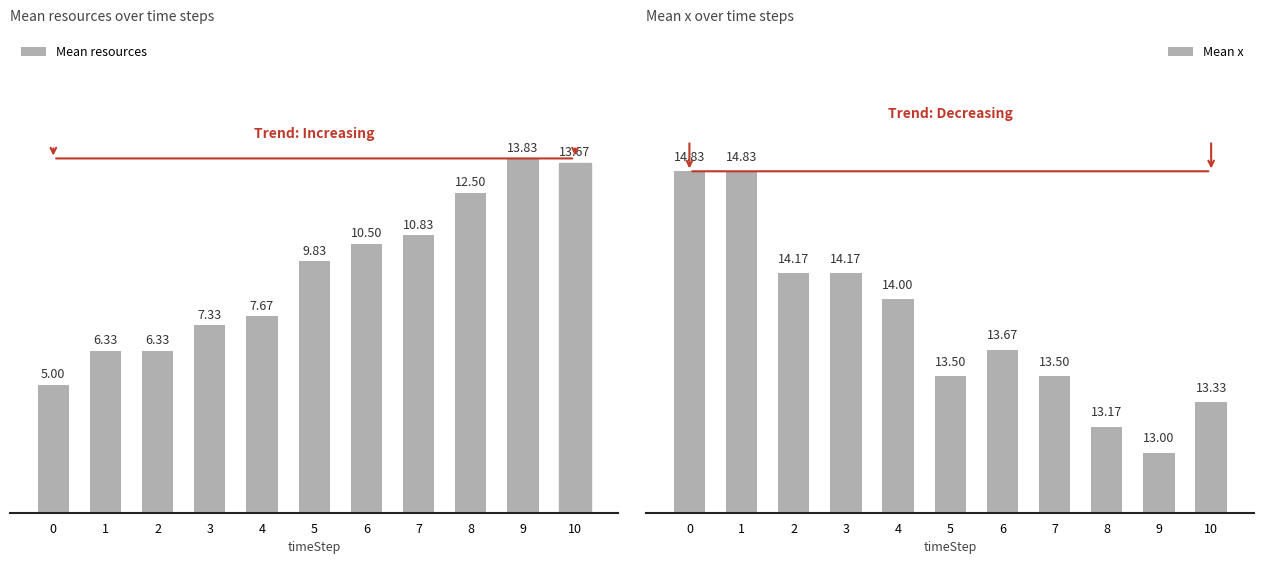

What is the lowest value of the Mean x series?

13.0